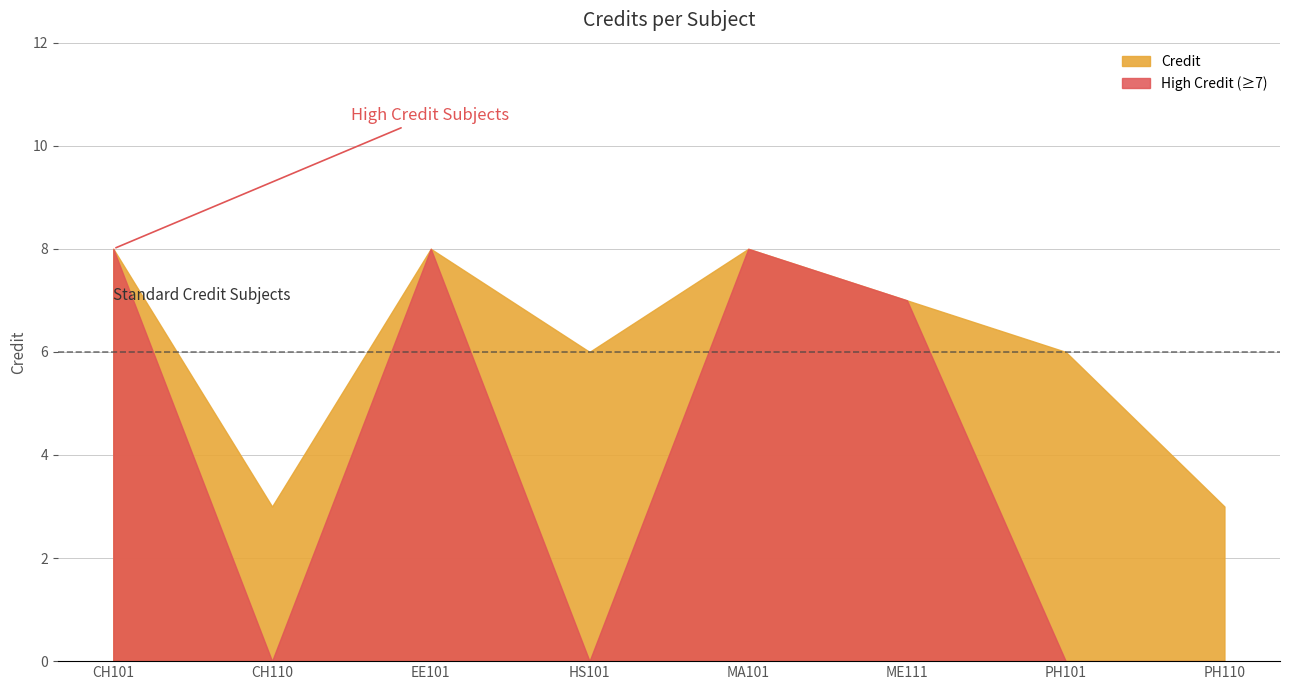

Rank the categories by value from lowest to highest.

CH110, PH110, HS101, PH101, ME111, CH101, EE101, MA101